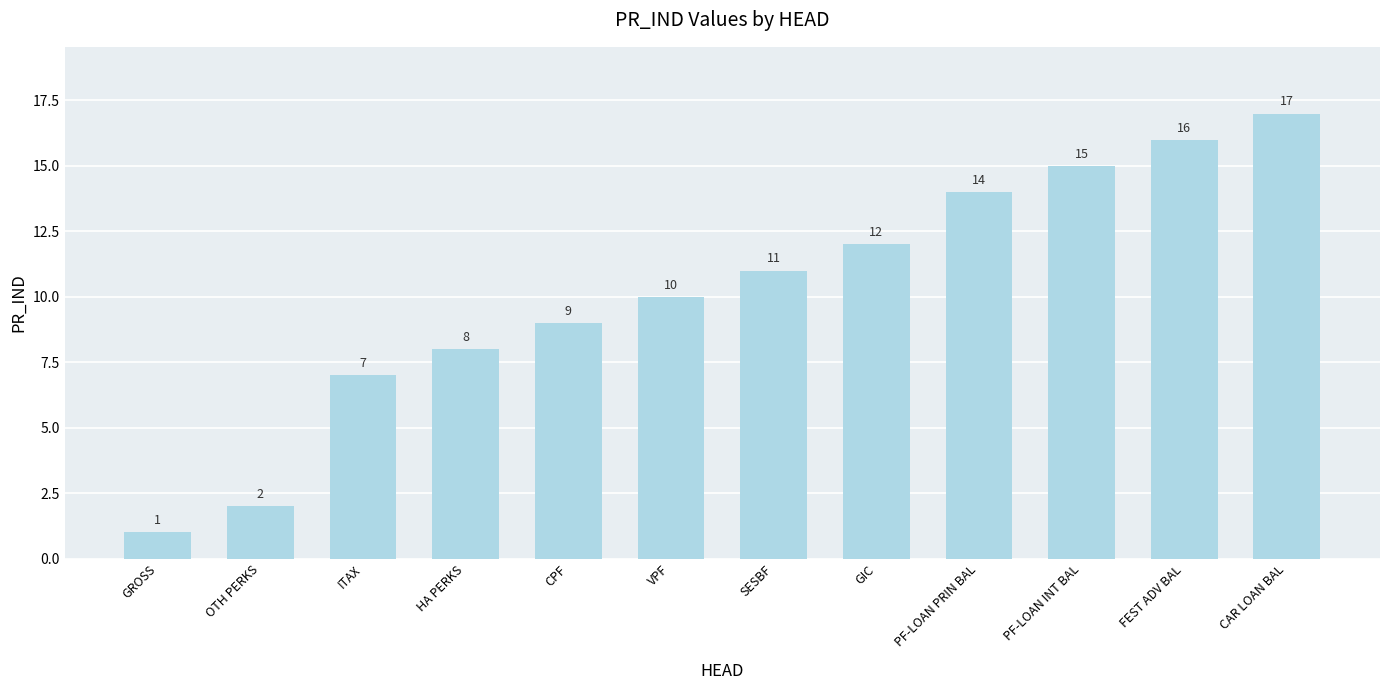

What is the sum of the values at SESBF and CPF?

20